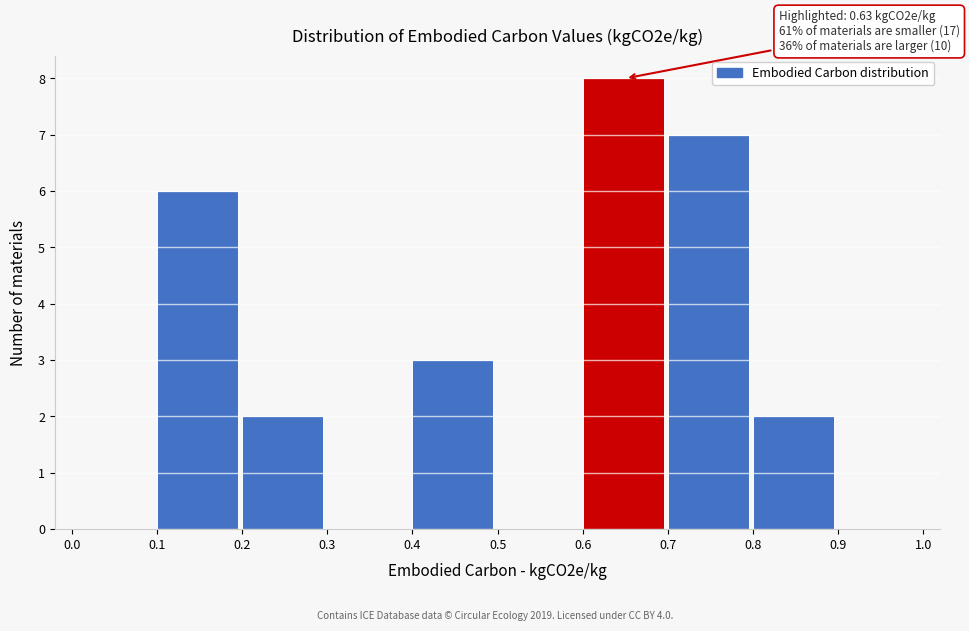

Over which range of the x-axis is the bar tallest?

0.6 to 0.7